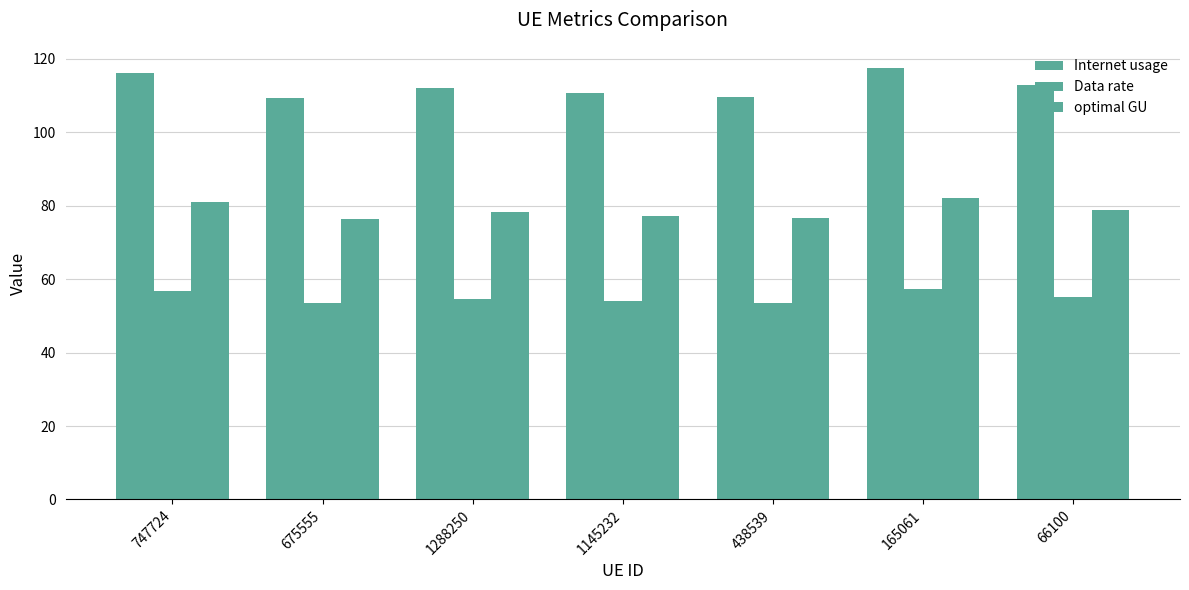

Which series has the largest total across all categories?

Internet usage